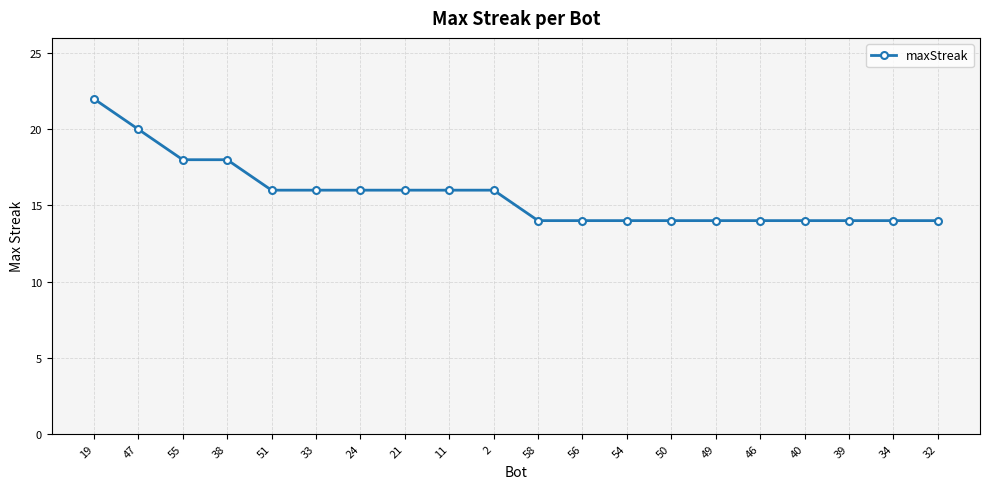

What is the change in value from 19 to 33?

-6